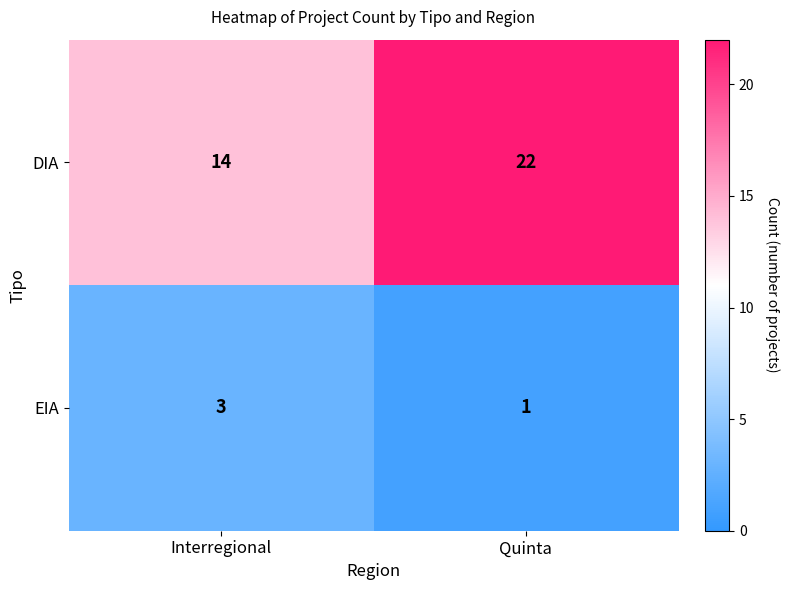

The EIA series shows 1 at Quinta. True or false?

True